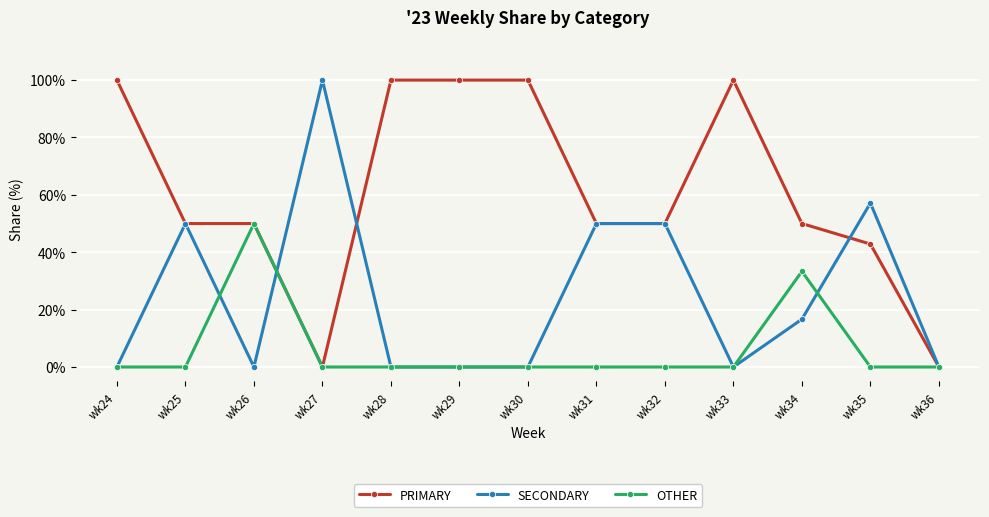

What is the total value across all series at wk27?

100.0